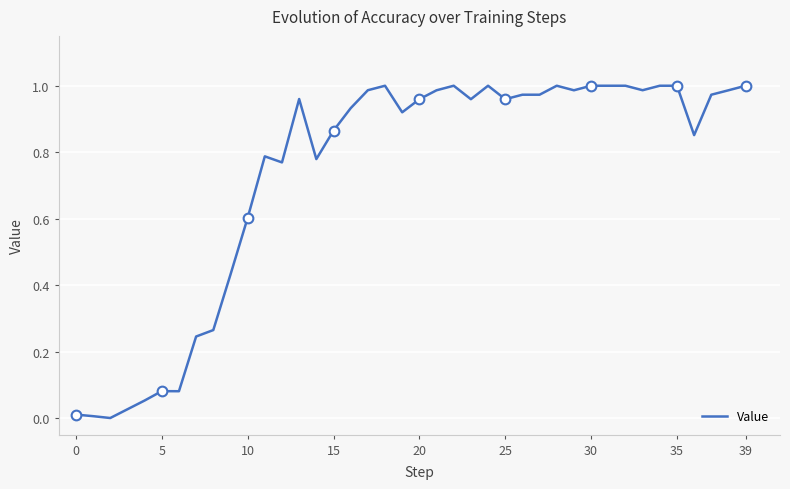

Is it true that Value equals 0.0 at 0?

True